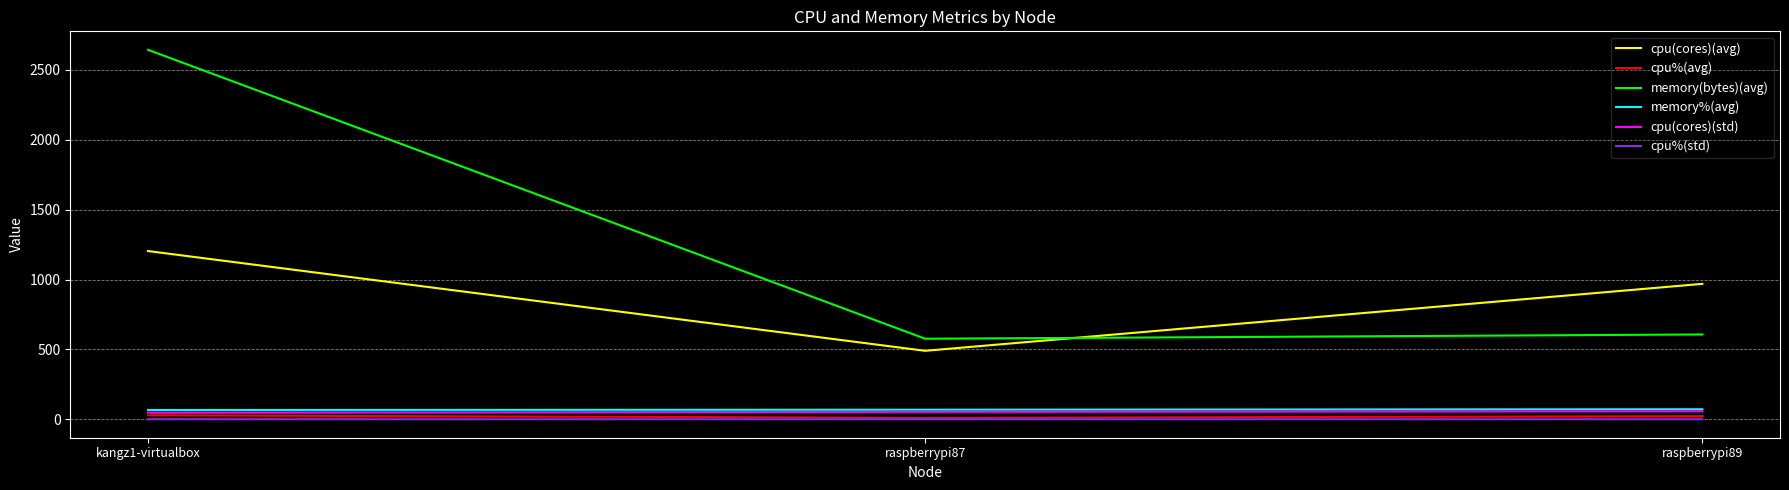

What position from the right is raspberrypi87?

2